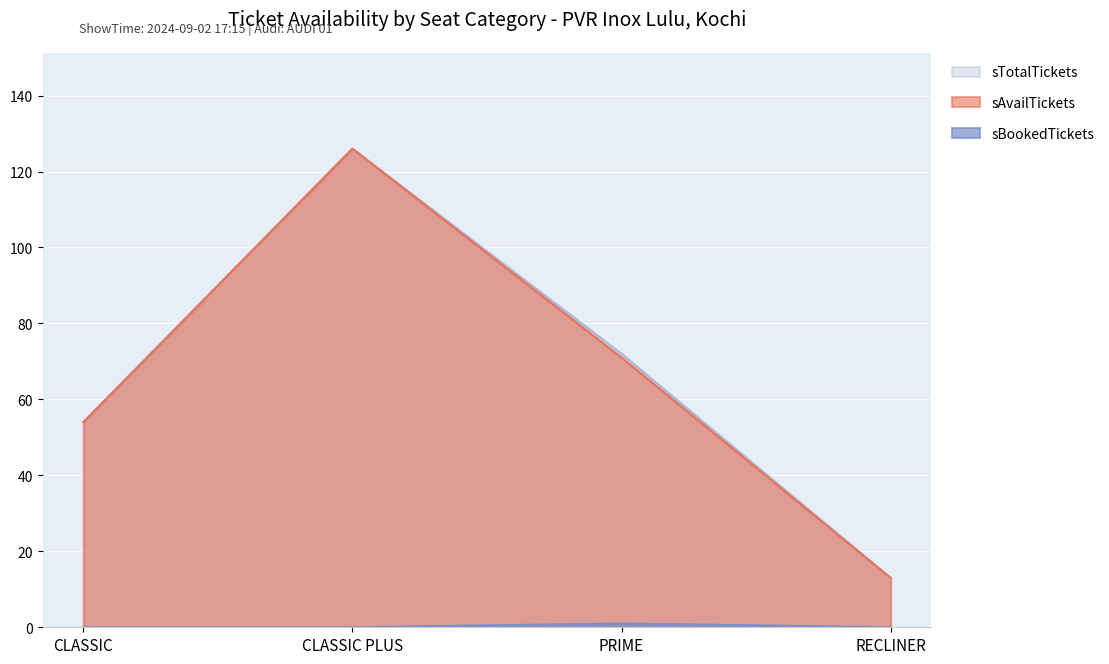

What value does the sTotalTickets series have at RECLINER?

13